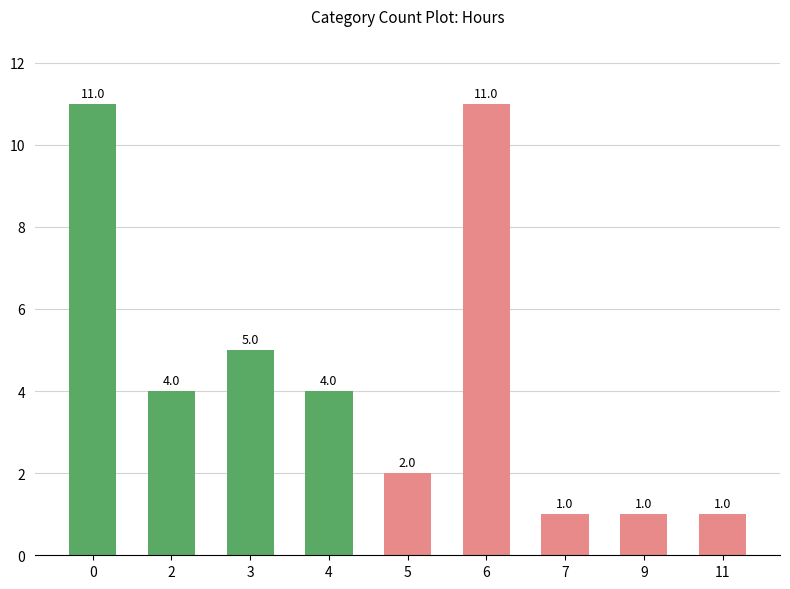

What is the value of the 1st bar from the left?

11